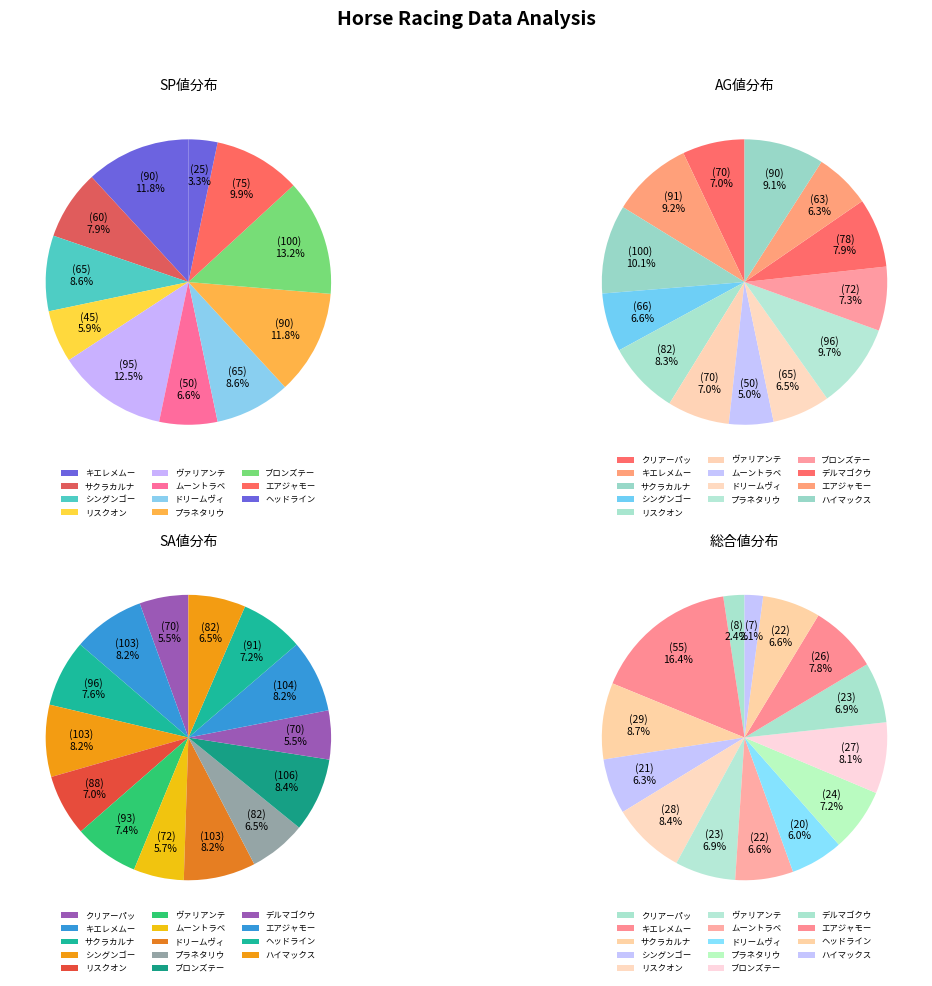

Which series has the widest spread of values?

SP値